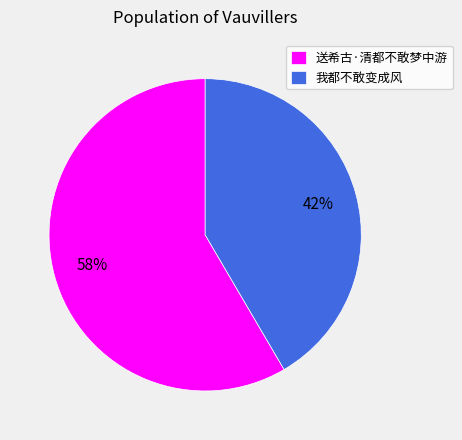

To the nearest percent, what is the combined percentage of 我都不敢变成风 and 送希古·清都不敢梦中游?

100%